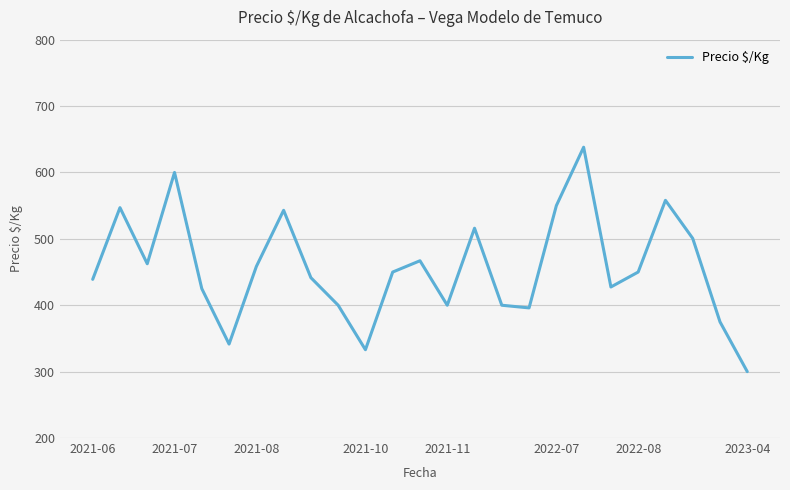

What is the difference between the second highest and second lowest values?

267.0